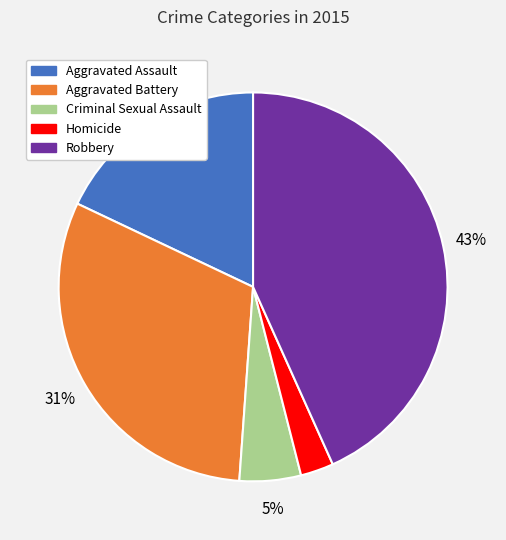

Which has a higher value, Homicide or Robbery?

Robbery